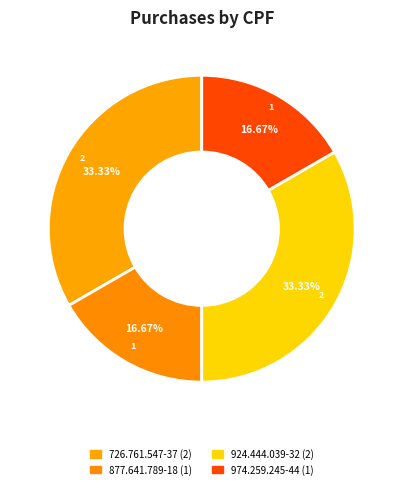

What percentage is the 924.444.039-32 slice, to the nearest percent?

33%